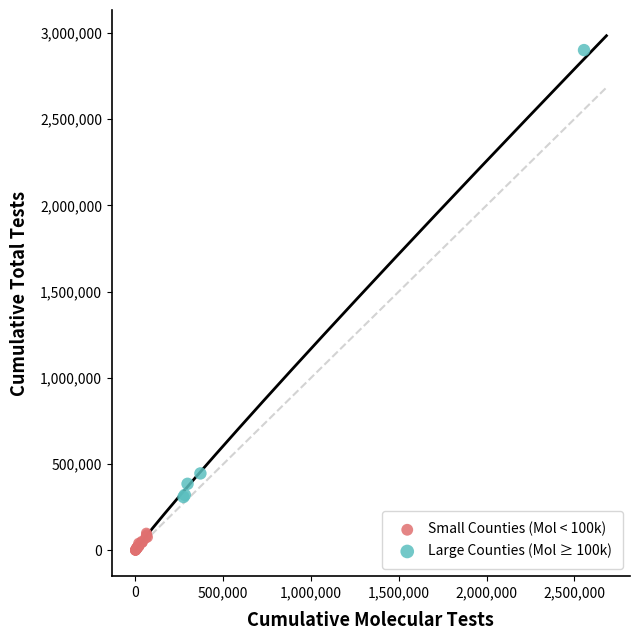

Which series reaches the minimum Y coordinate?

Small Counties (Mol < 100k)